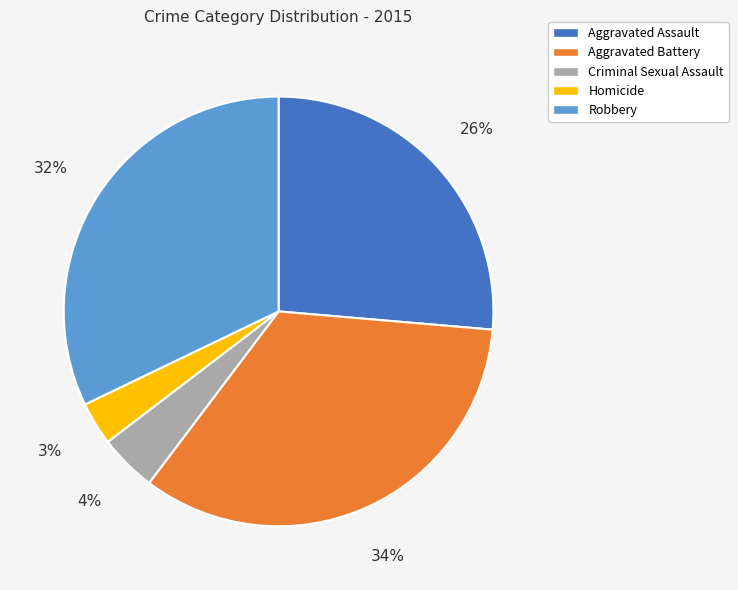

Combined, do Aggravated Battery and Robbery account for over 50%?

Yes